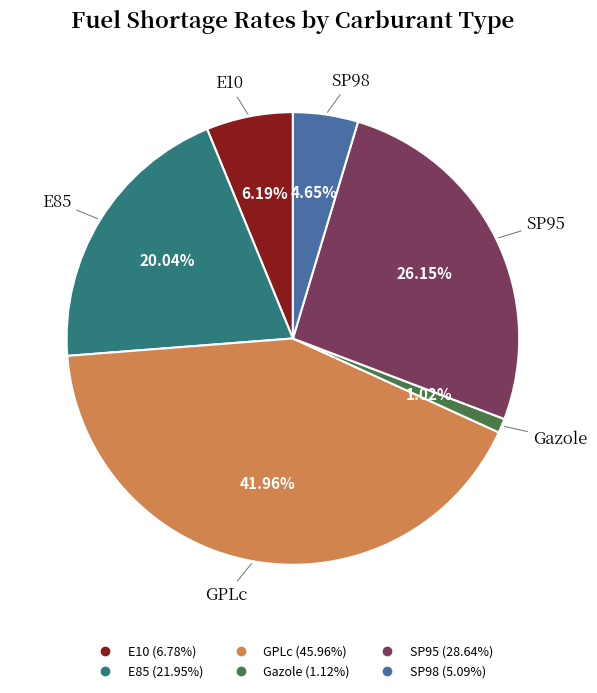

To the nearest percent, what is the difference between the E85 and Gazole slice percentages?

19%